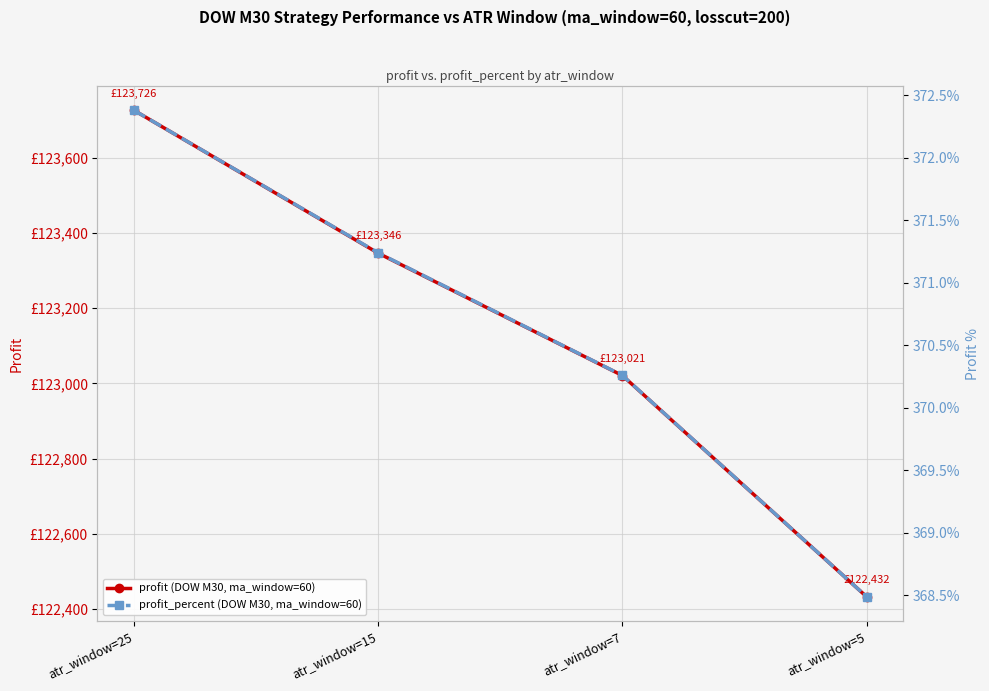

True or false: profit_percent (DOW M30, ma_window=60) and profit (DOW M30, ma_window=60) cross at least once.

False